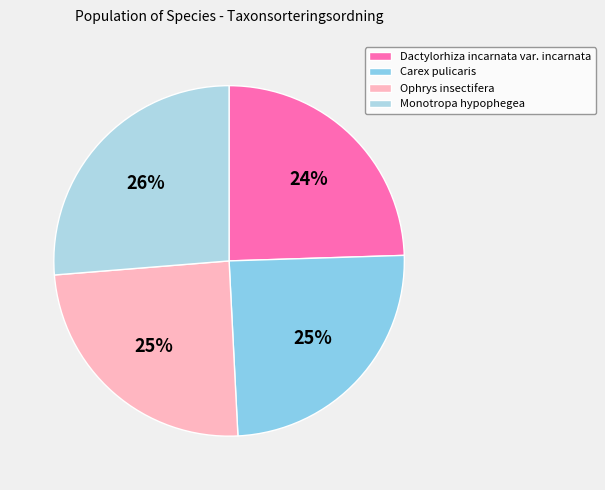

Is it true that Carex pulicaris is 11% of the pie?

False